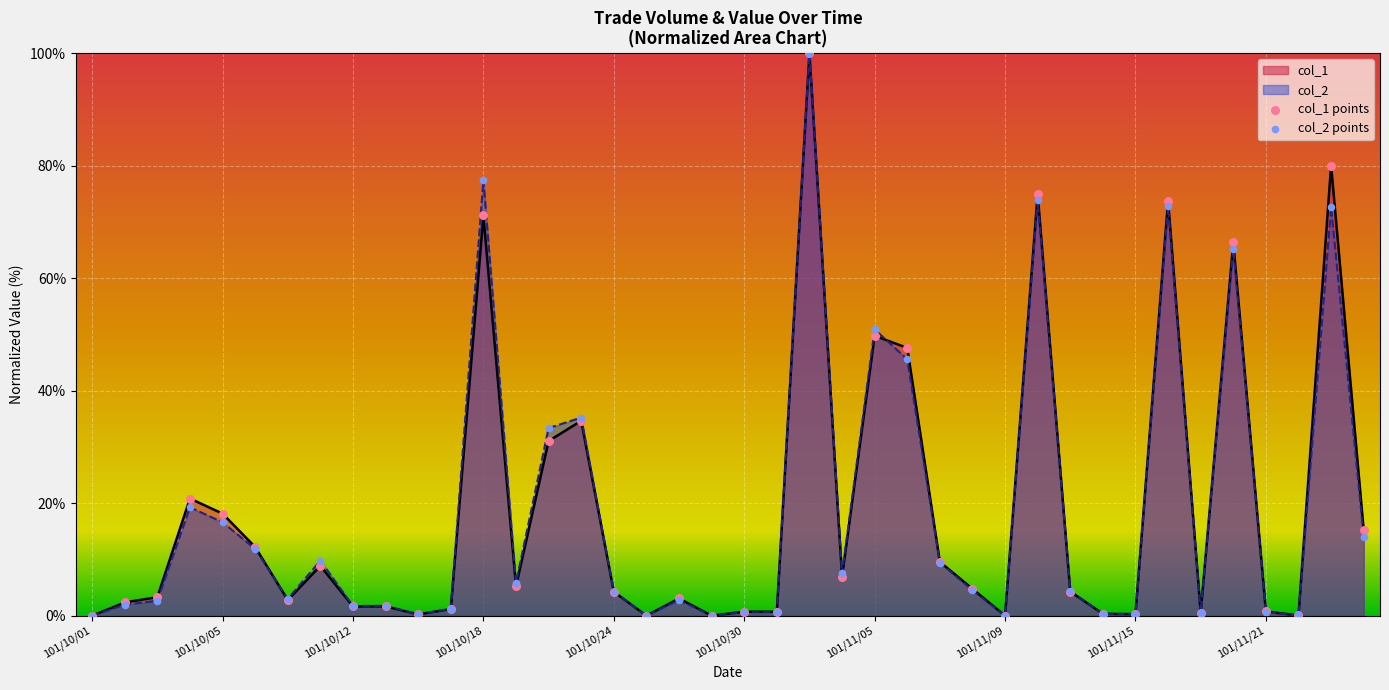

What are all the series names shown in the legend?

col_1, col_2